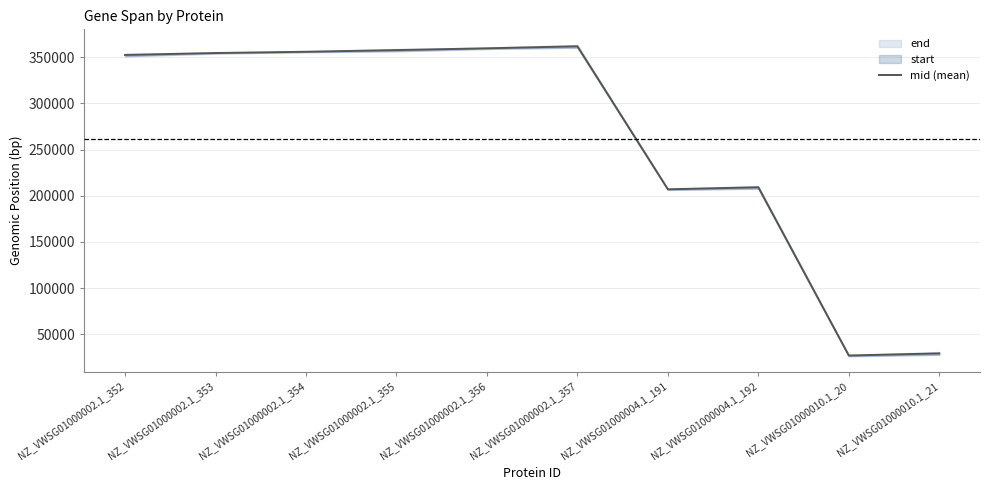

Is it true that the value at NZ_VWSG01000002.1_357 is 111792.5?

False